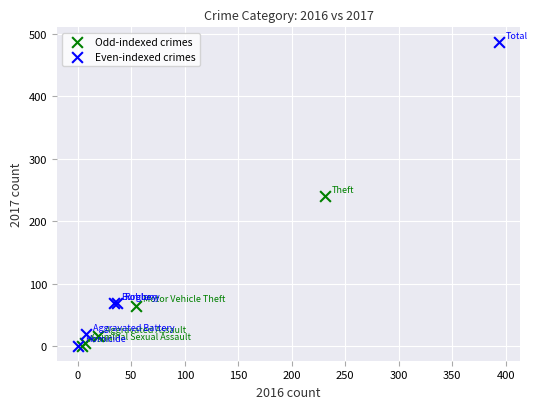

Which series reaches the maximum Y coordinate?

Even-indexed crimes